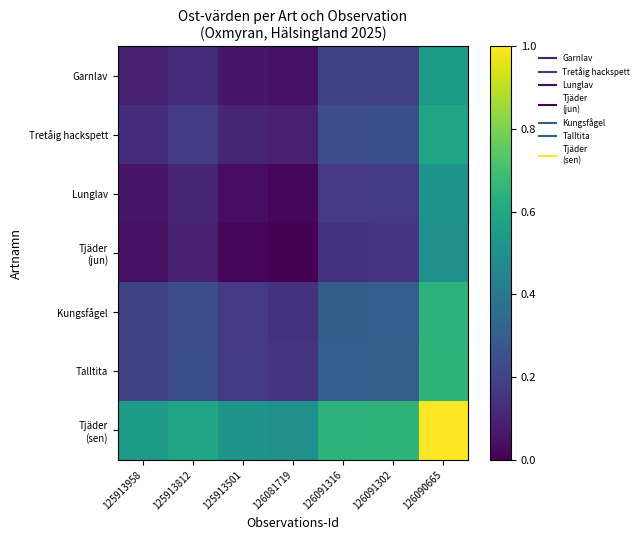

At how many categories does at least one series exceed 0?

7